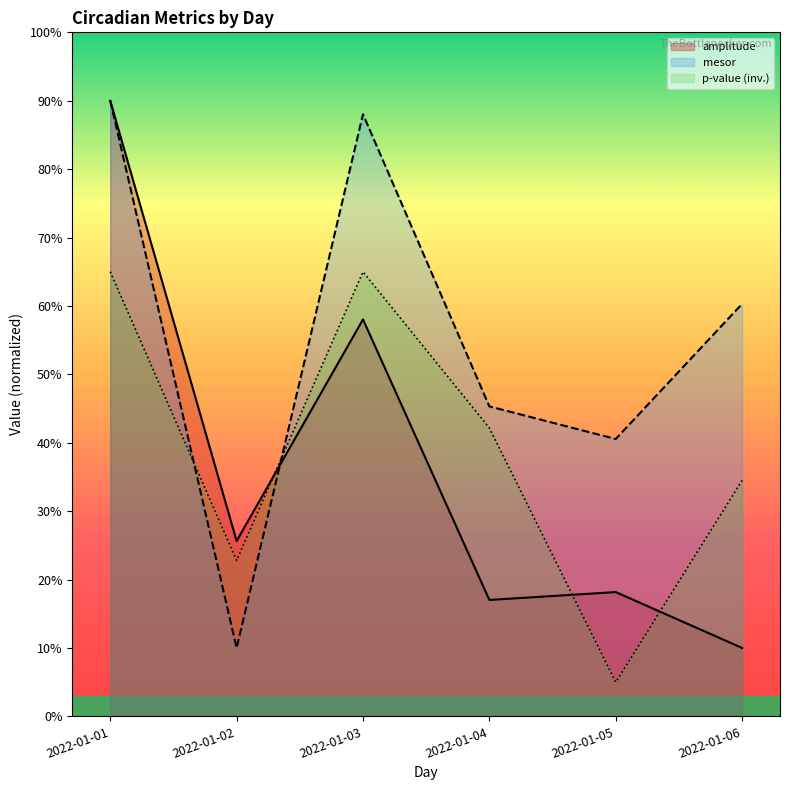

In amplitude, how many points are higher than both neighbors (excluding endpoints)?

2